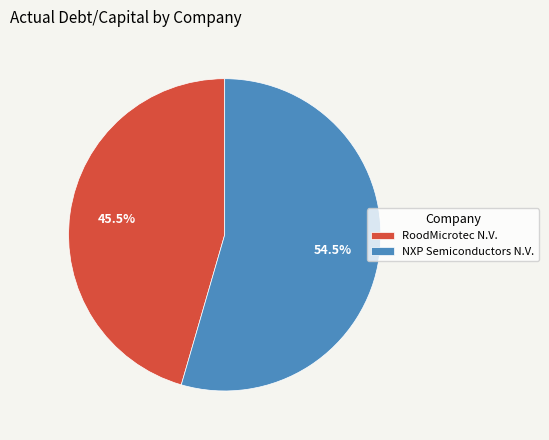

Which slice is the largest?

NXP Semiconductors N.V.